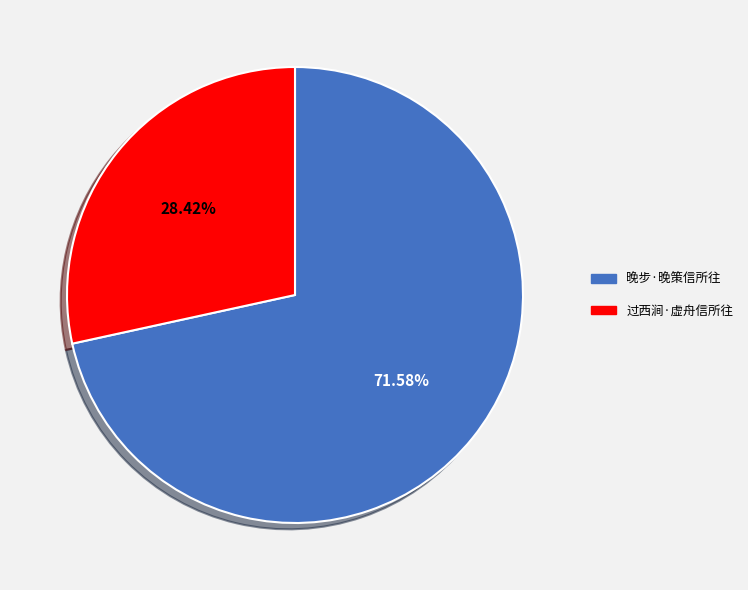

Which has a higher value, 过西涧·虚舟信所往 or 晚步·晚策信所往?

晚步·晚策信所往